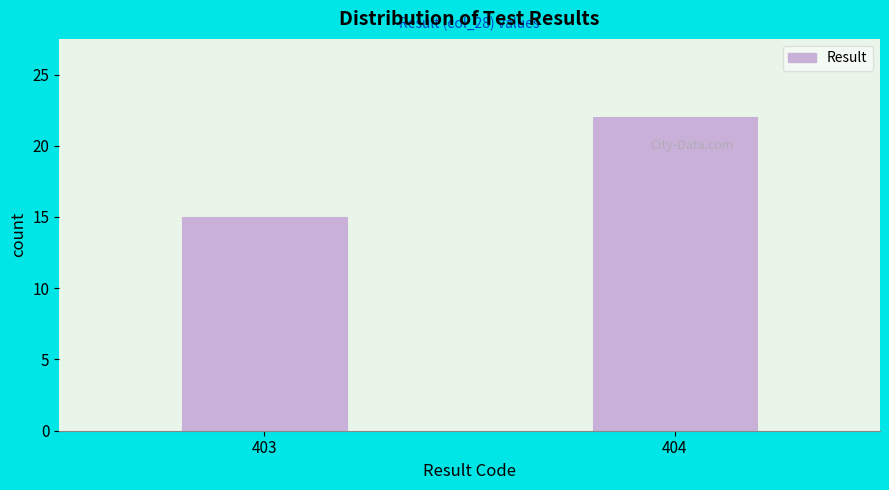

Reading left to right, what are all the values shown in this chart?

403=15	404=22